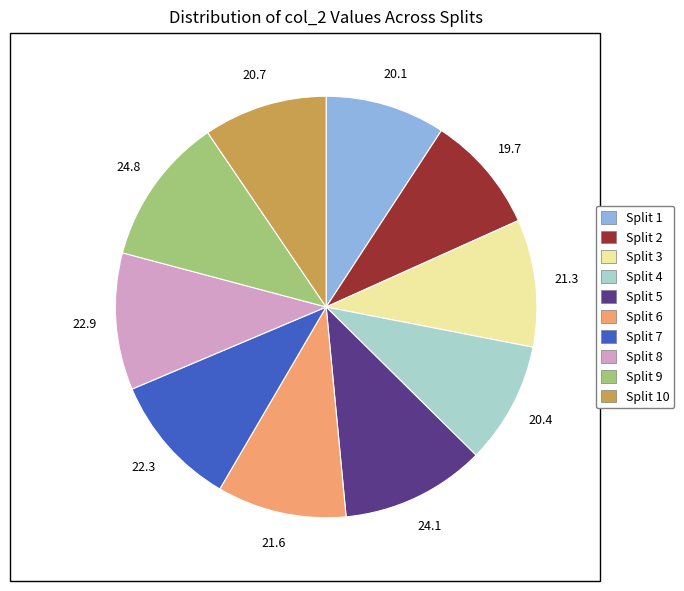

Does any single category account for the majority?

No